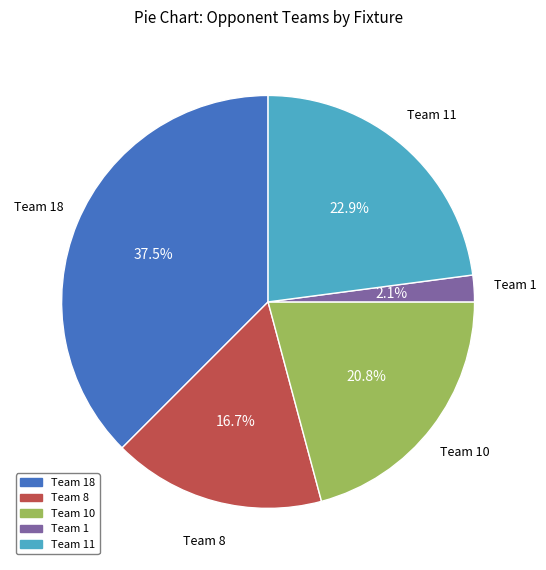

Is there a majority slice in this chart?

No